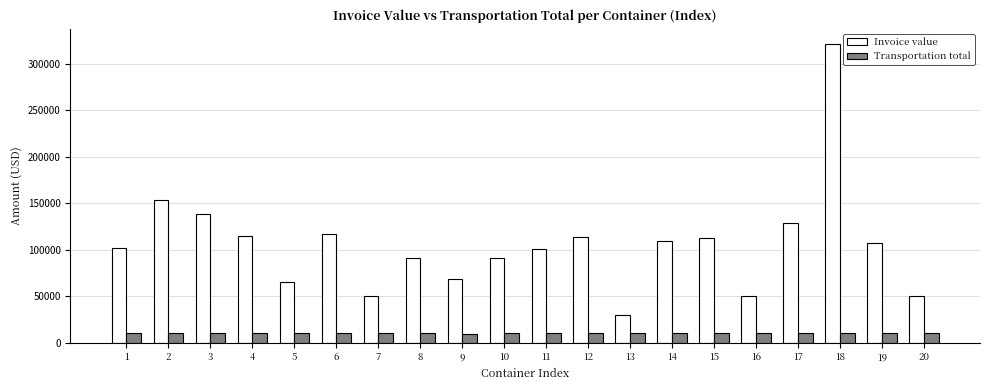

What is the total value across all series at 7?

60543.0